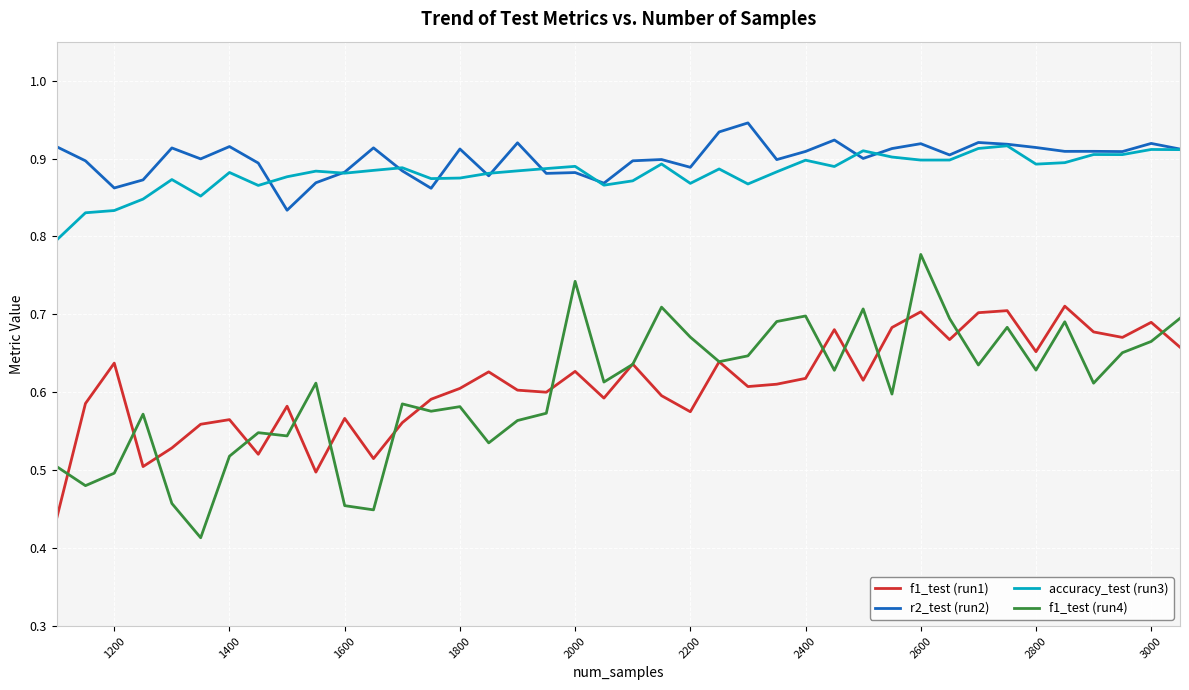

True or false: accuracy_test (run3) and f1_test (run1) cross at least once.

False